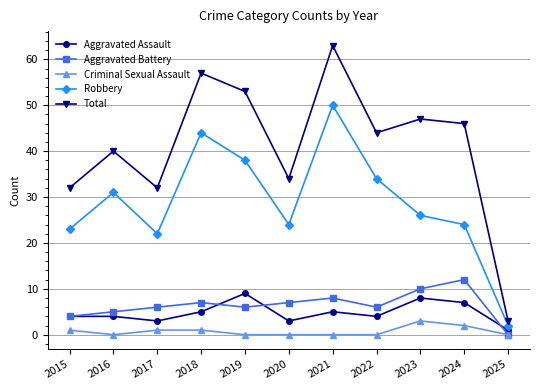

Is it true that Robbery equals 24 at 2020?

True